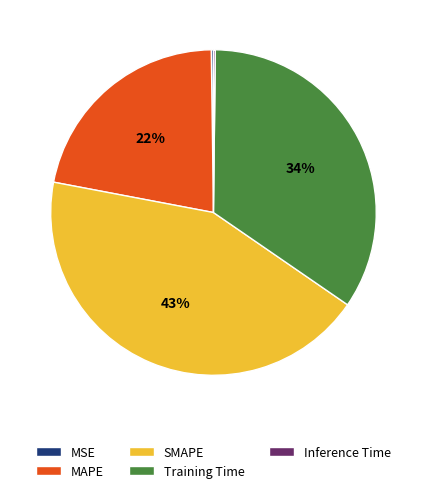

To the nearest percent, what is the difference between the largest and smallest slice percentages?

43%